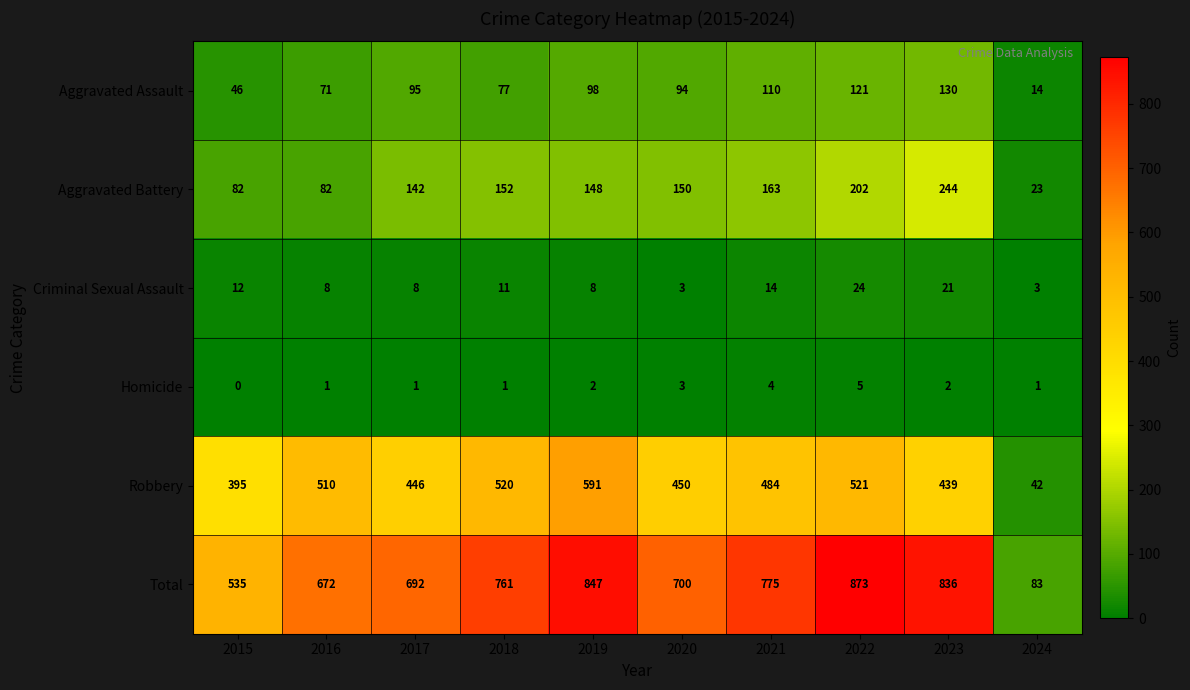

Rank the series at 2024 from lowest to highest value.

Homicide, Criminal Sexual Assault, Aggravated Assault, Aggravated Battery, Robbery, Total